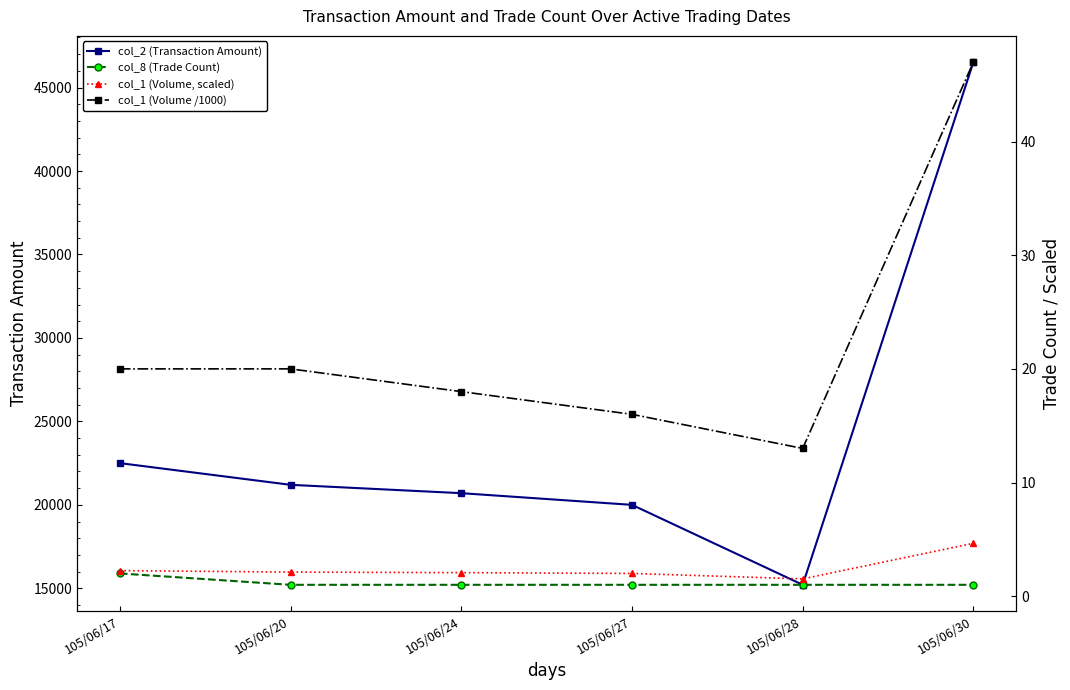

Which has a higher value, 105/06/24 or 105/06/30?

105/06/30